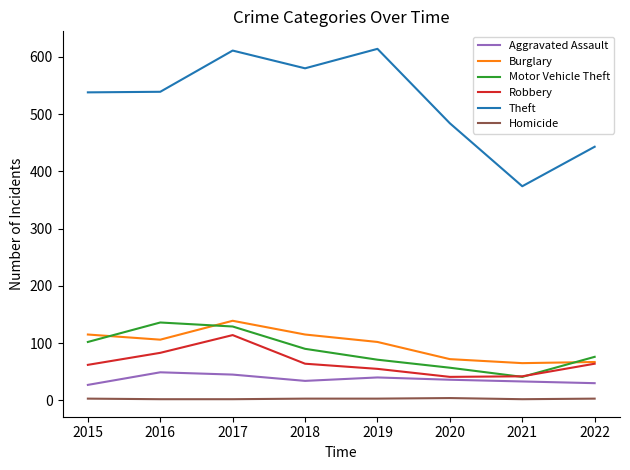

True or false: Theft and Motor Vehicle Theft cross at least once.

False